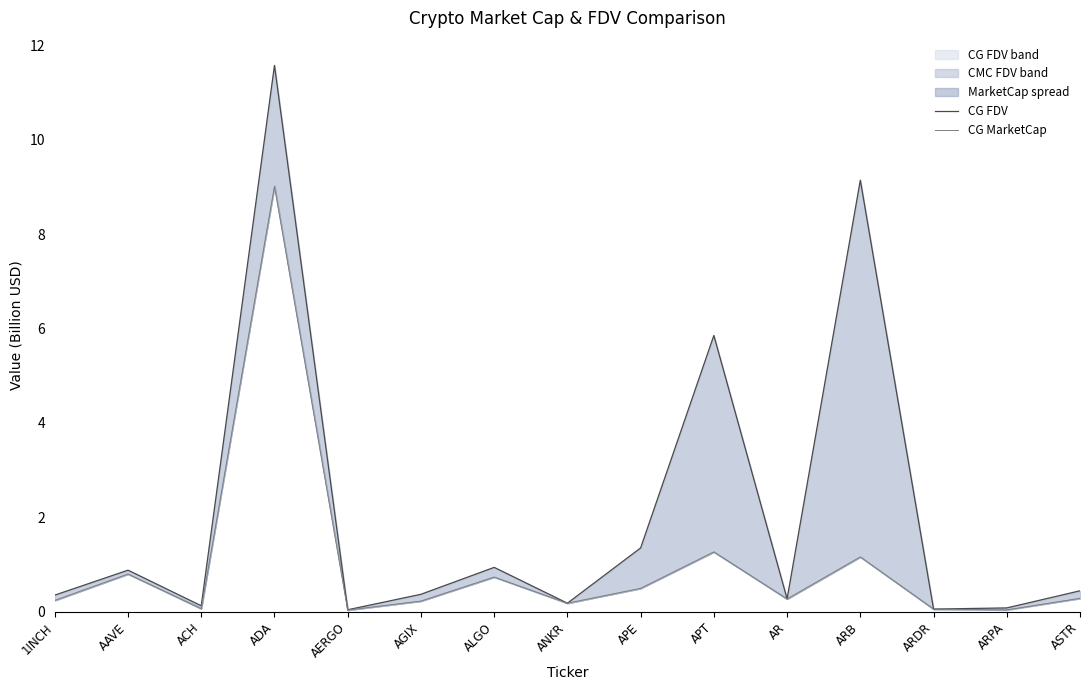

How many lines are shown in the chart?

2